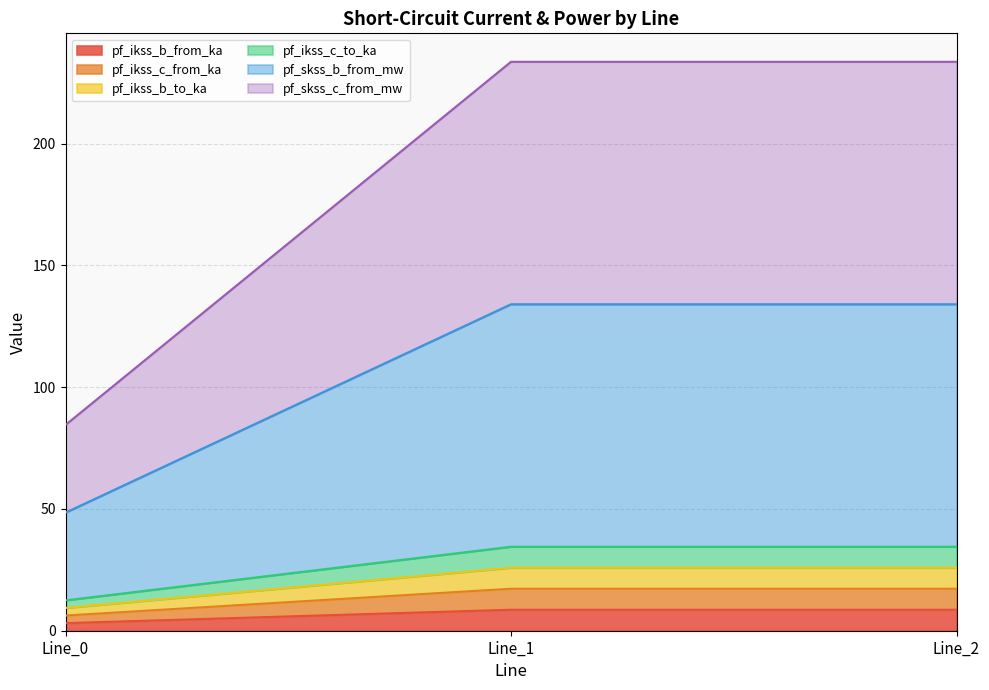

Does the chart display data point markers on the line(s)?

No